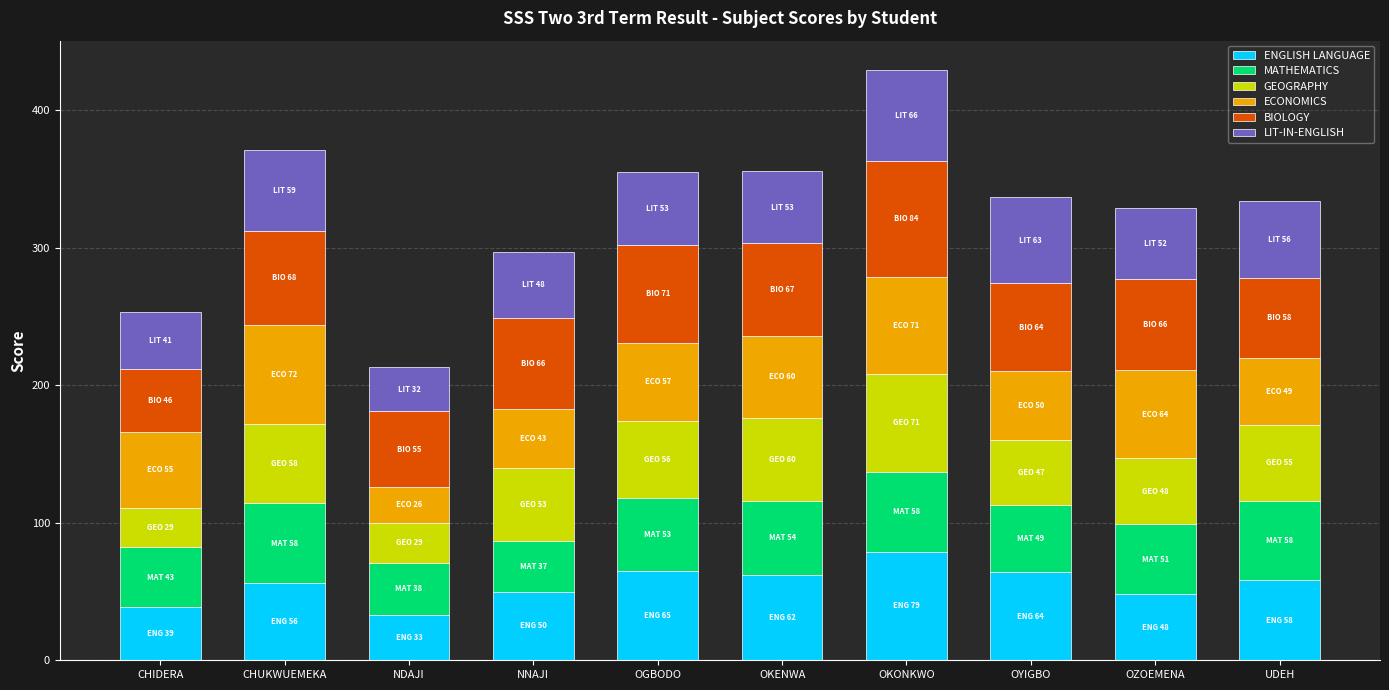

Is it true that ENGLISH LANGUAGE equals 39 at CHIDERA?

True